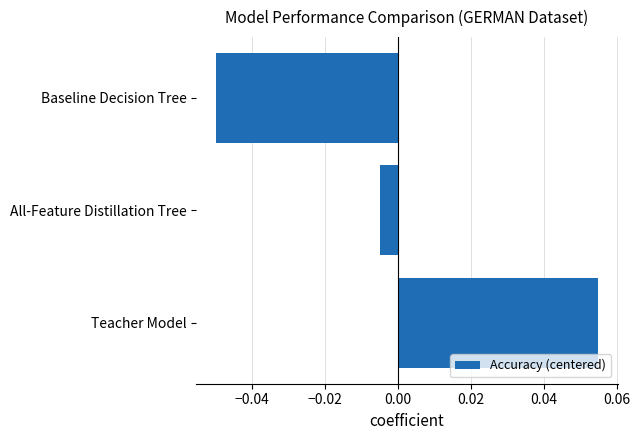

Rank the categories by value from highest to lowest.

Teacher Model, All-Feature Distillation Tree, Baseline Decision Tree